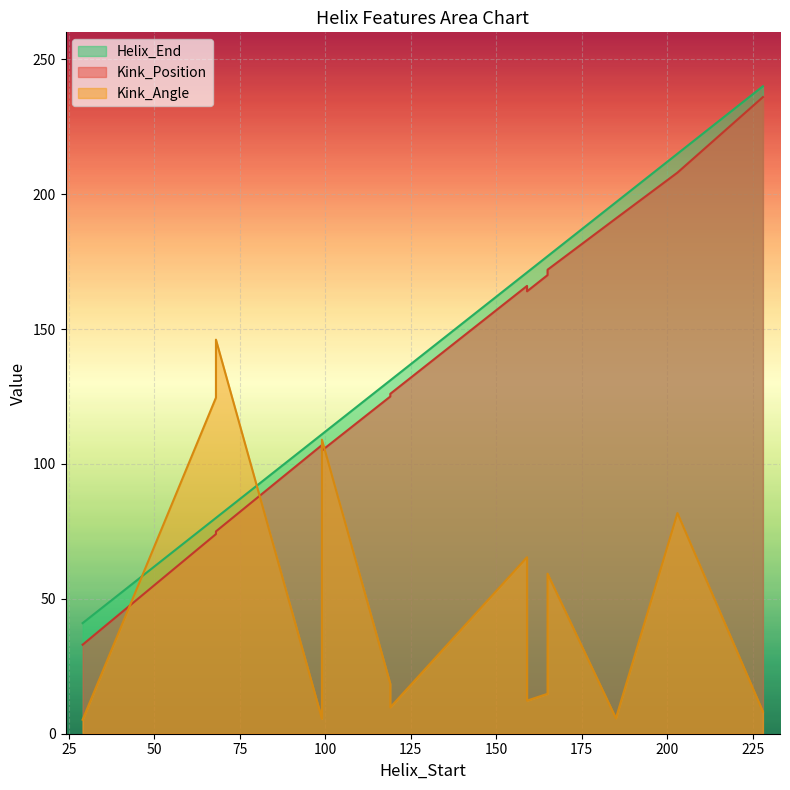

What is the minimum value shown in the chart?

5.2